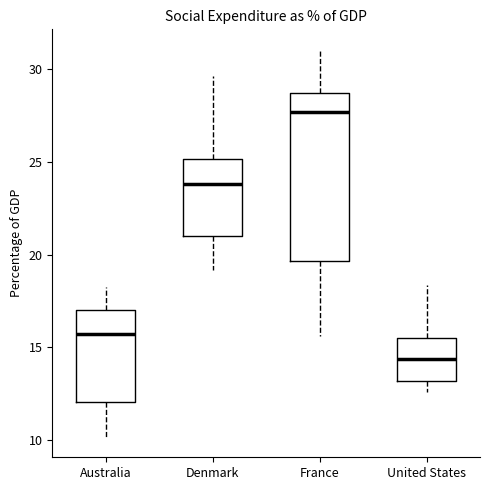

Where is the lower edge of the box for France on the y-axis? The values are not printed on the chart, so give them approximately, as read against the axis.

19.5